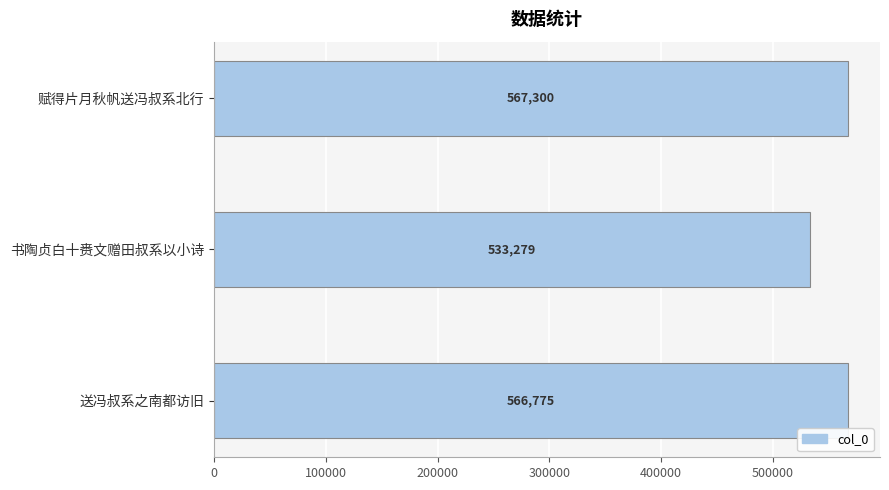

List the labels in order of value, smallest first.

书陶贞白十赉文赠田叔系以小诗, 送冯叔系之南都访旧, 赋得片月秋帆送冯叔系北行